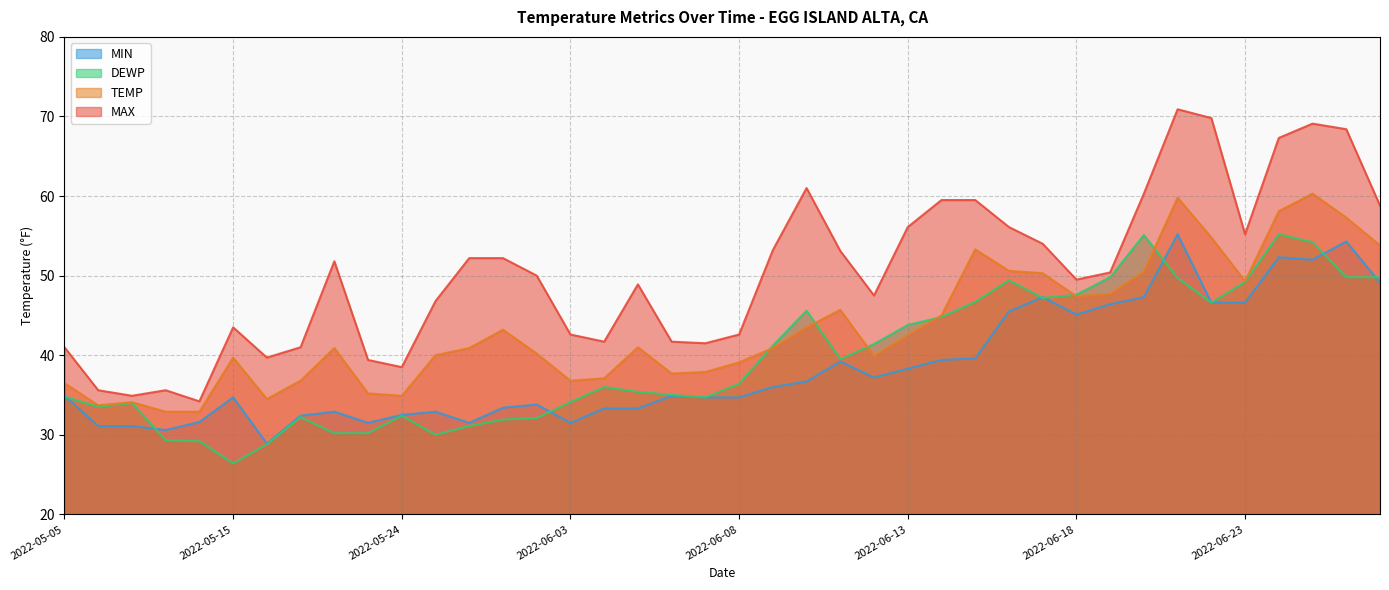

How many data points does each series have?

40